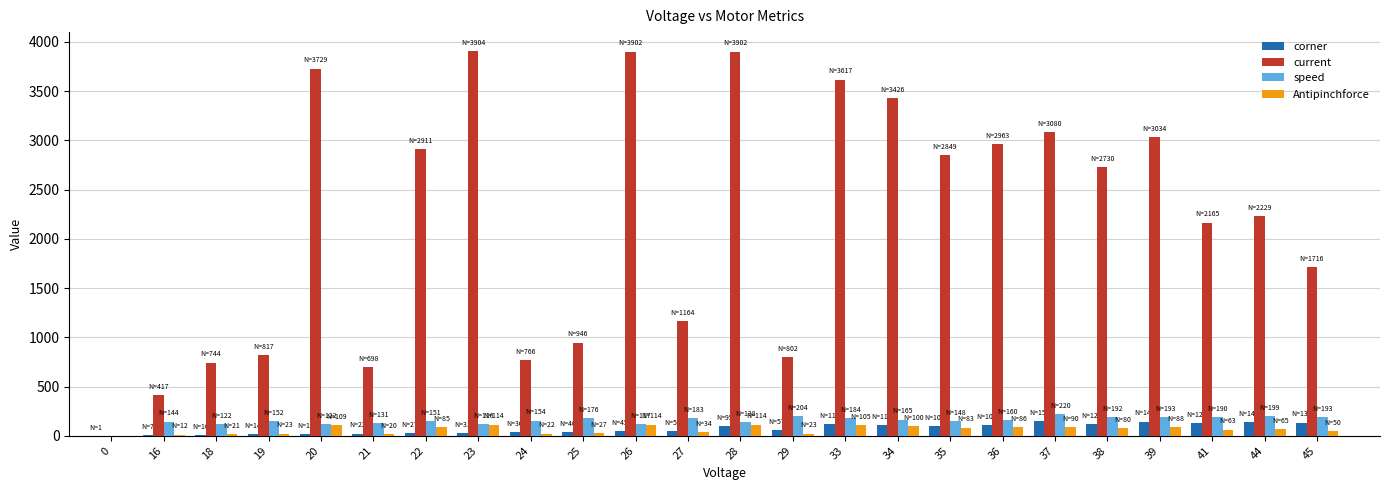

What are all the series names shown in the legend?

corner, current, speed, Antipinchforce